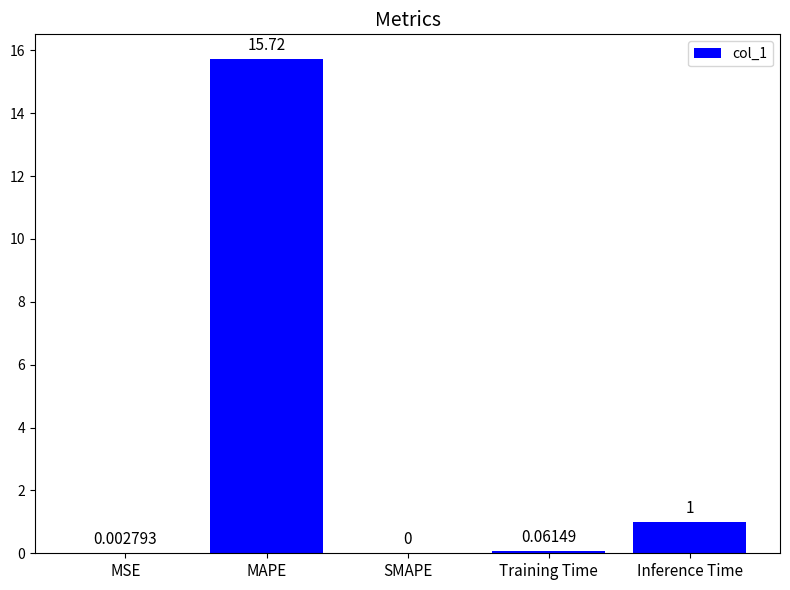

Which label corresponds to the largest value in the chart?

MAPE